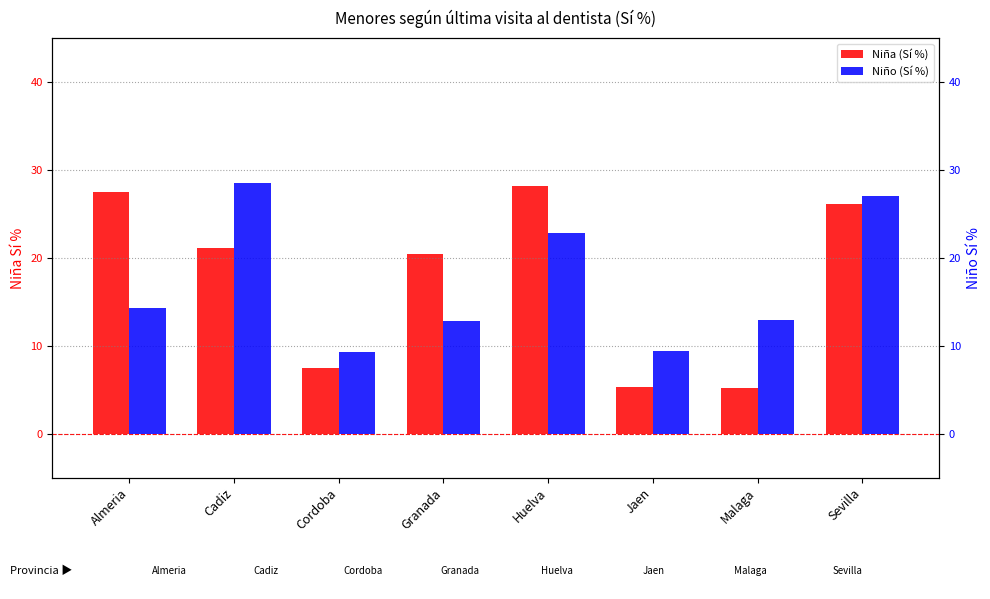

Between Granada and Malaga, which series saw the biggest shift?

Niña (Sí %)